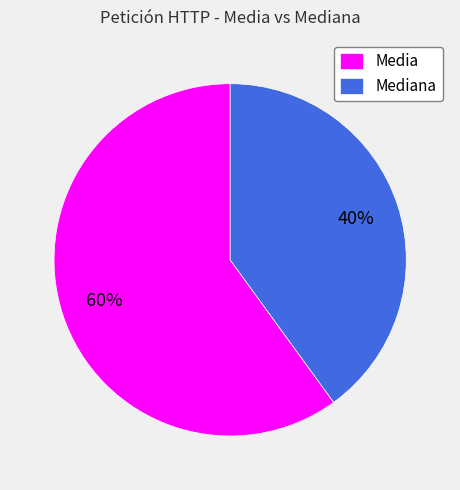

Is it true that Media is 49% of the pie?

False